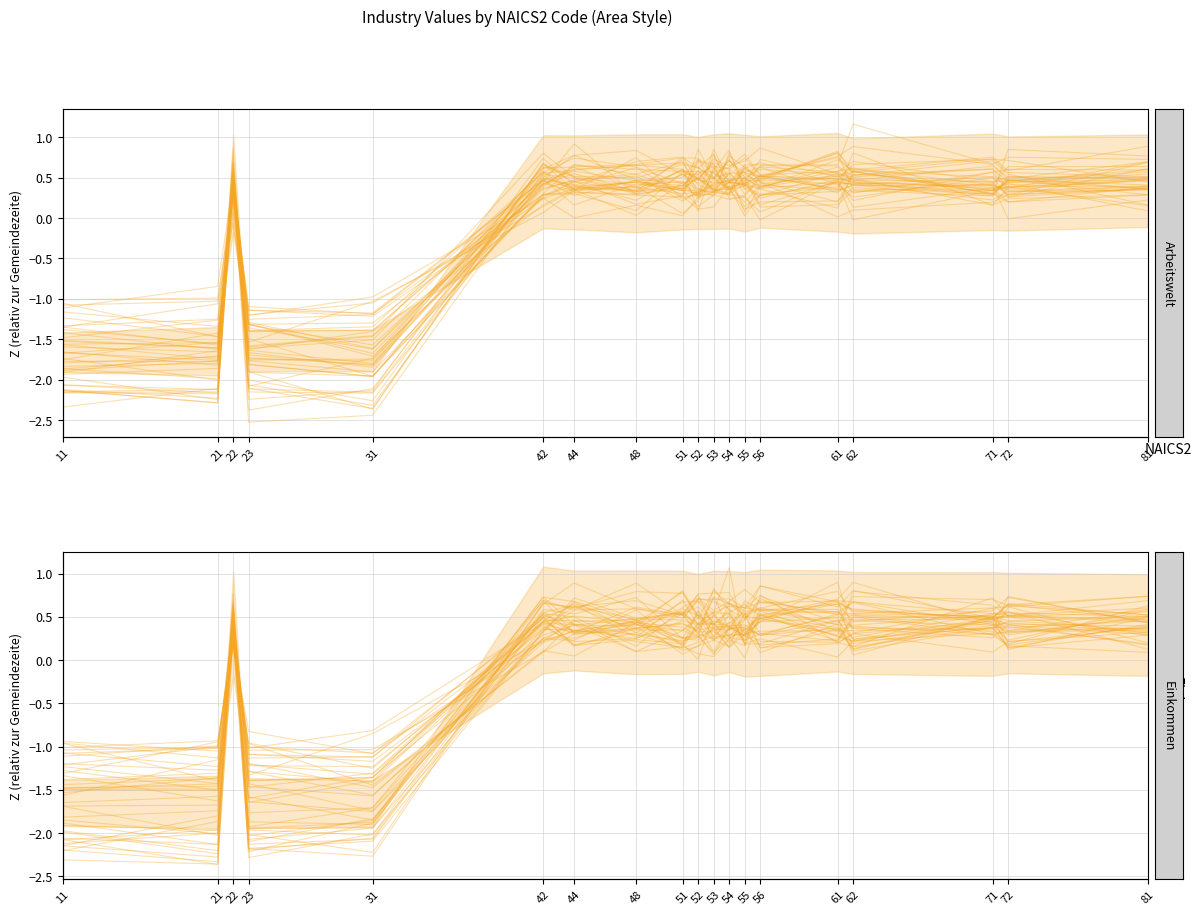

Where is Arbeitswelt nearest to the value 0?

56